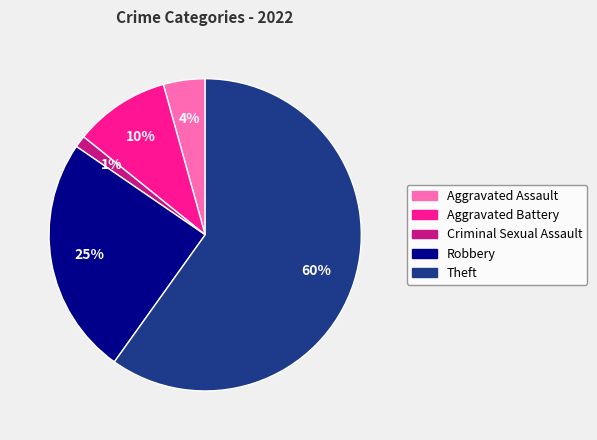

What percentage is the Aggravated Assault slice, to the nearest percent?

4%